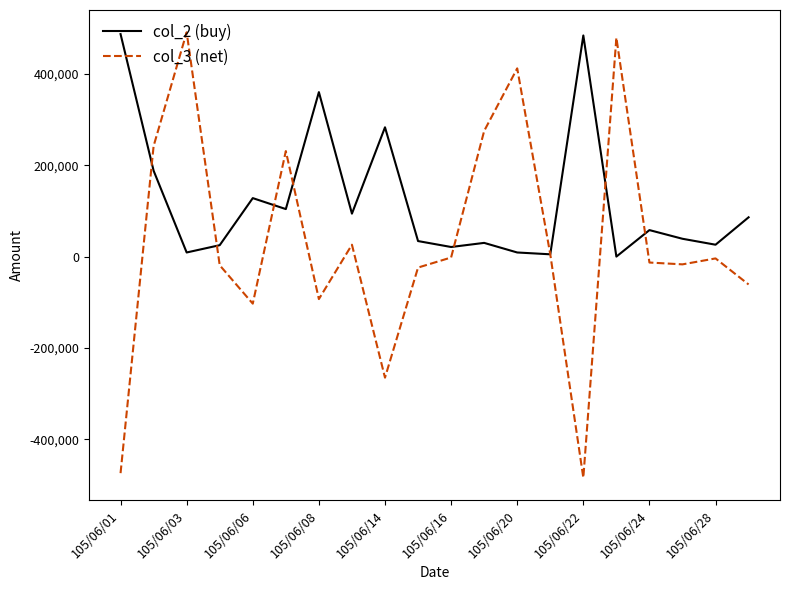

Which series has the largest total across all categories?

col_2 (buy)